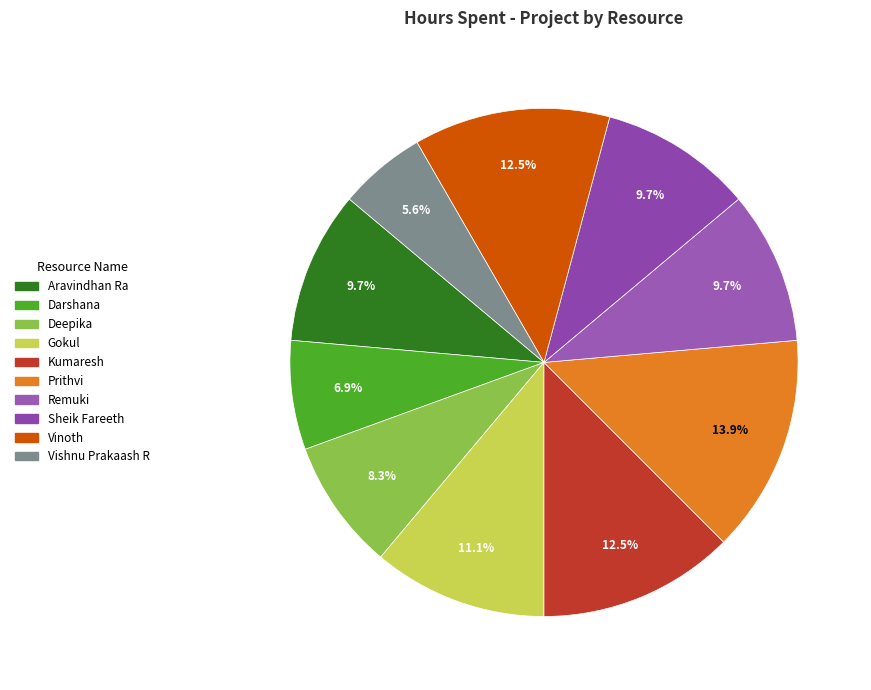

Which slice is the smallest?

Vishnu Prakaash R